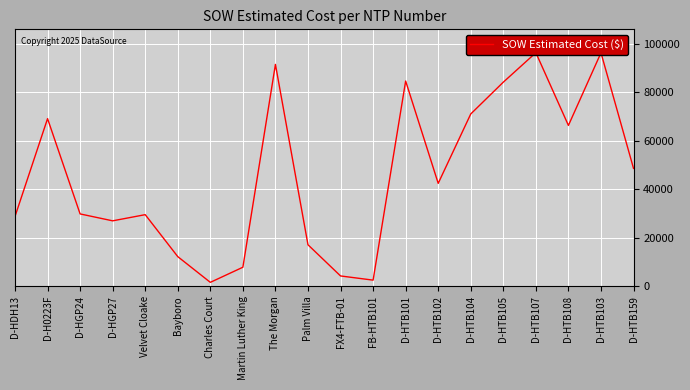

True or false: the data shows 3786.5 at Palm Villa.

False